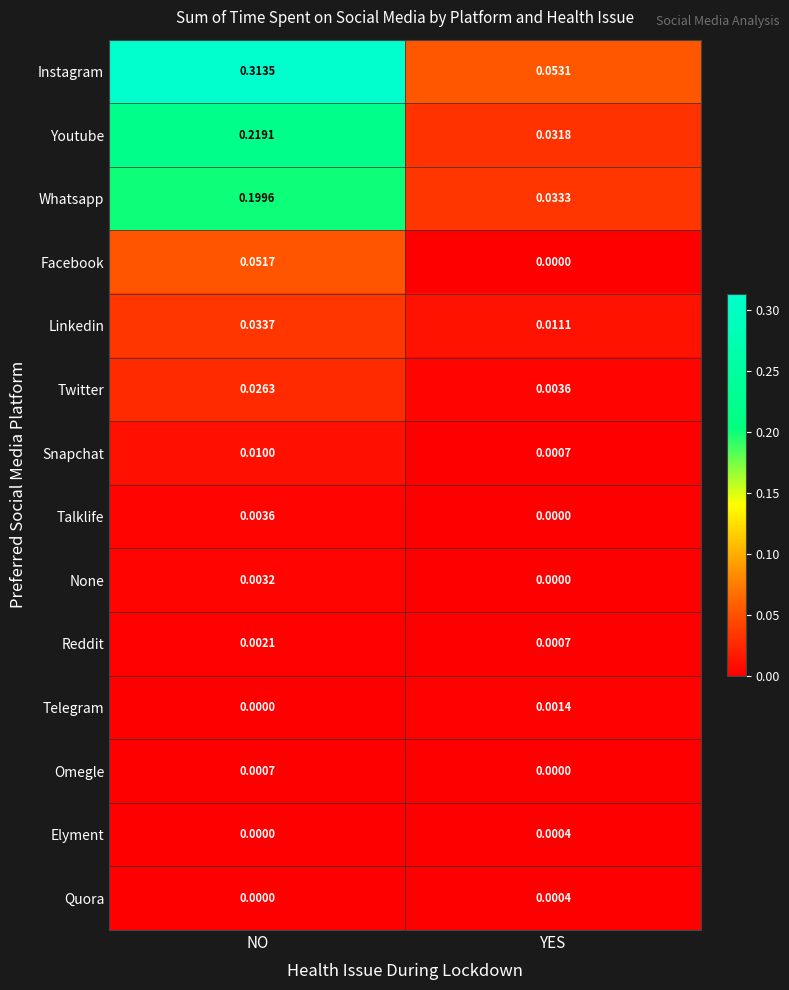

Between NO and YES, which series saw the biggest shift?

Instagram